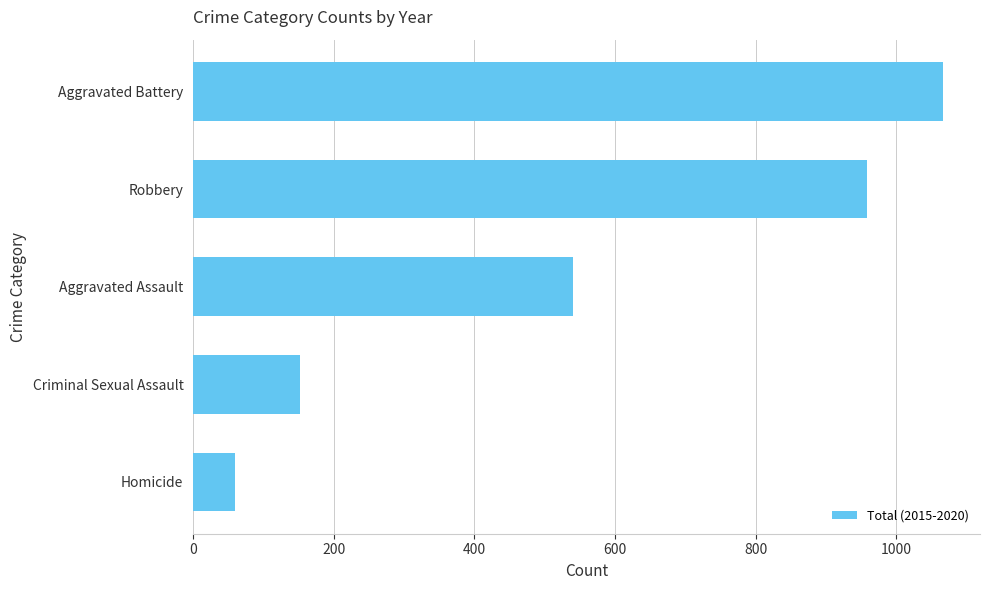

At which label is the value closest to 562?

Aggravated Assault